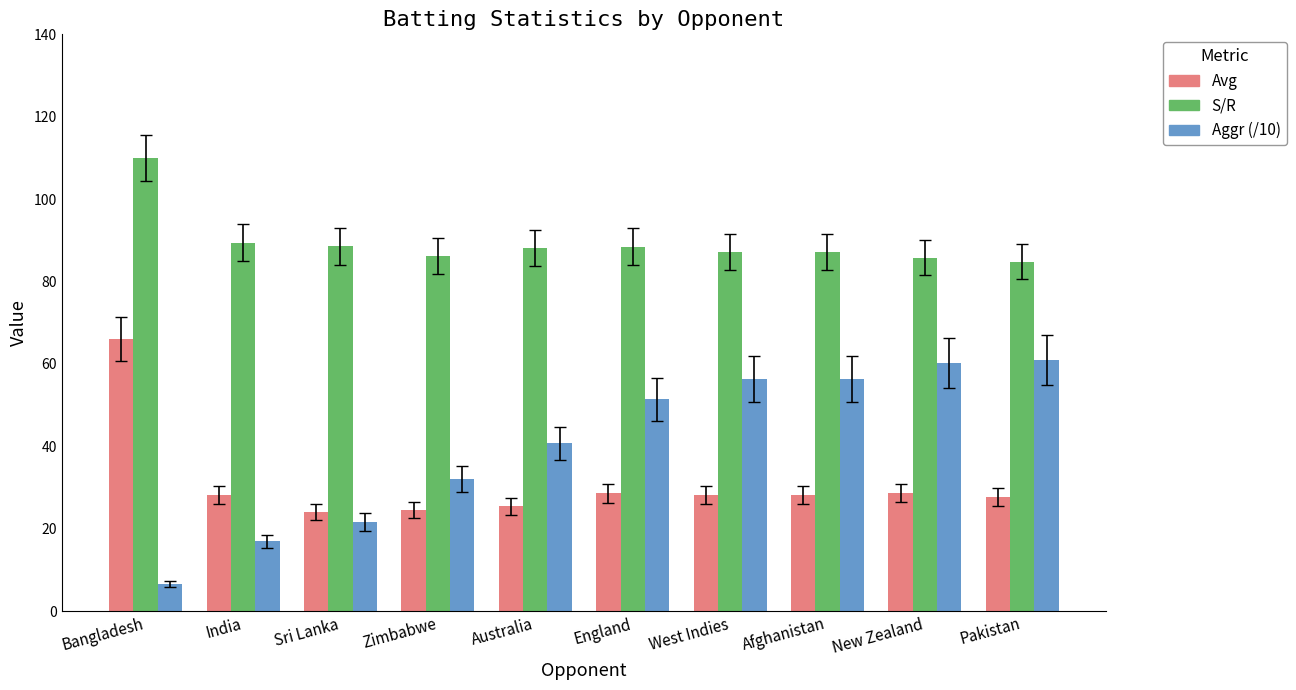

Is it true that Avg equals 25.4 at Australia?

True